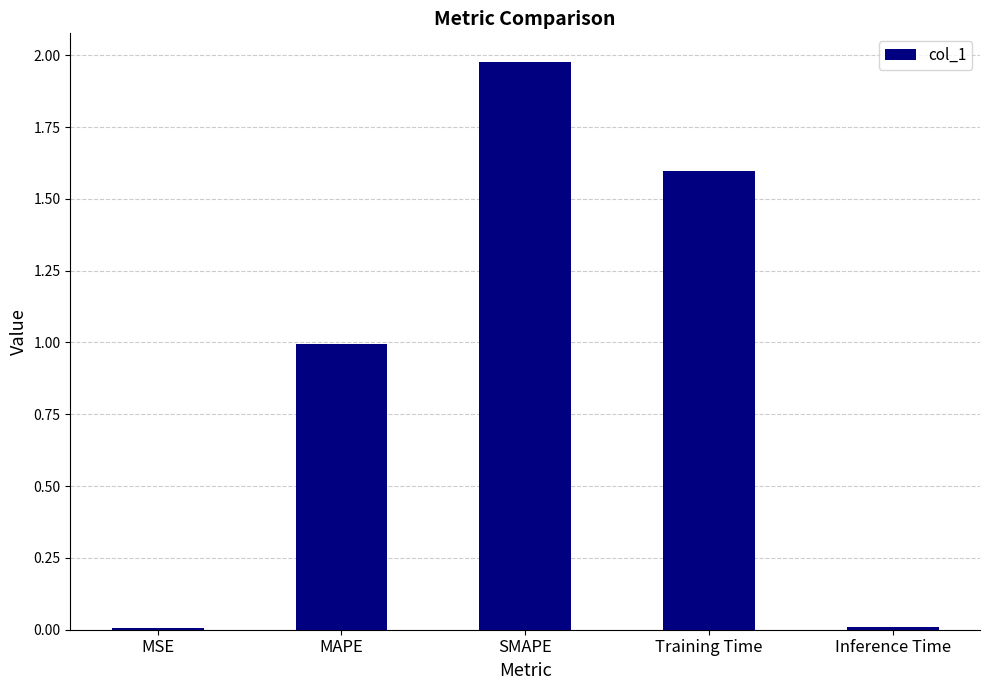

Does the chart contain stacked bars?

No